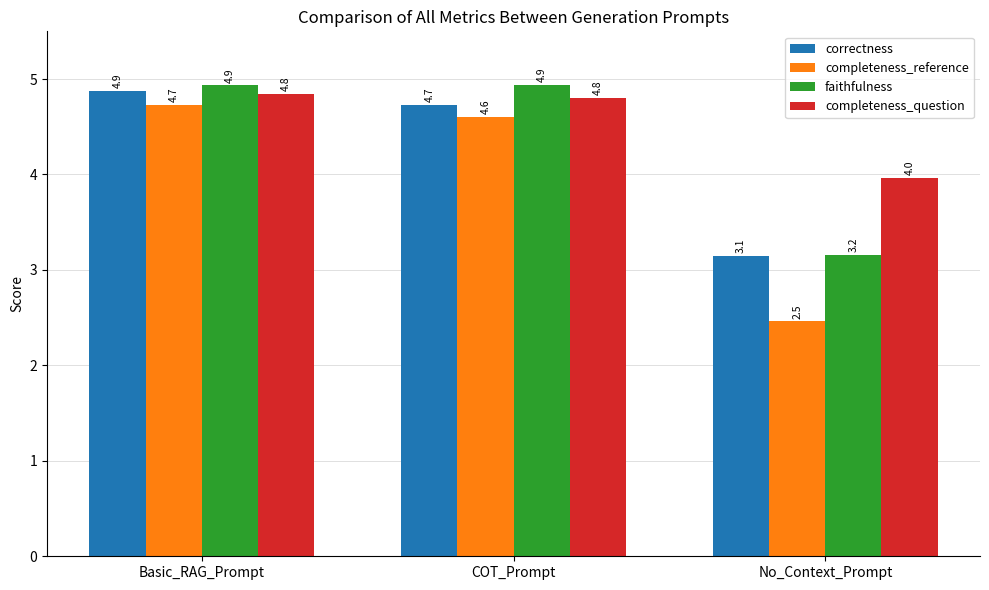

What are all the series names shown in the legend?

correctness, completeness_reference, faithfulness, completeness_question